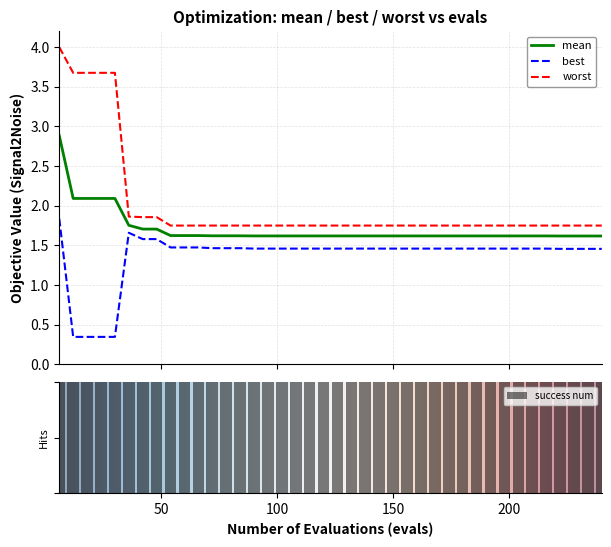

What are all the series names shown in the legend?

mean, best, worst